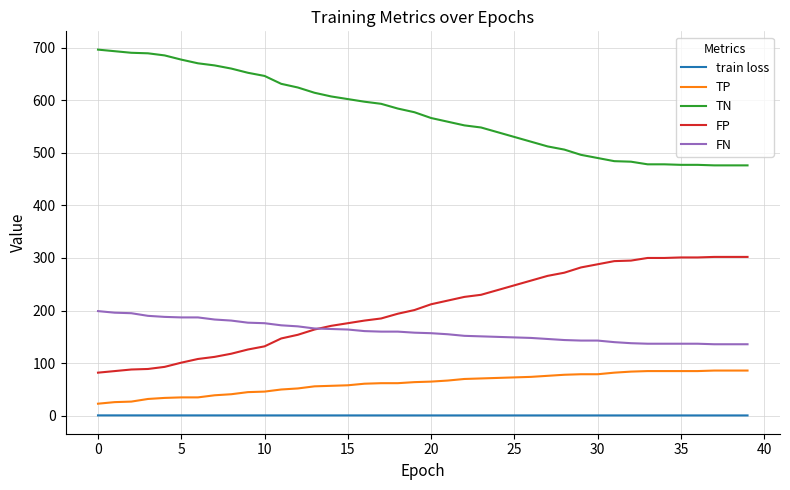

What is the maximum value for TN?

696.0